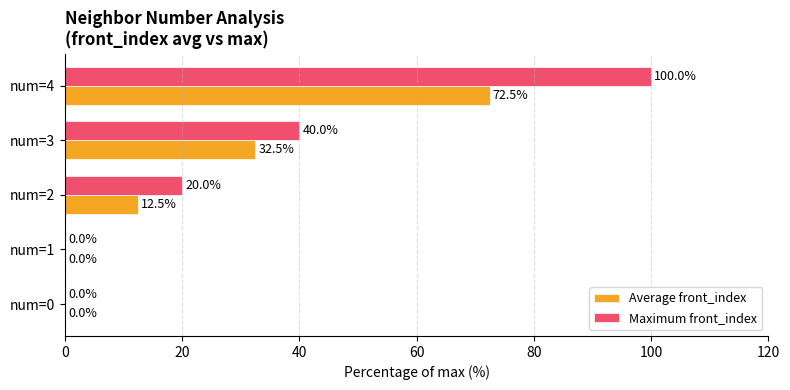

At which label is Average front_index closest to 36?

num=3